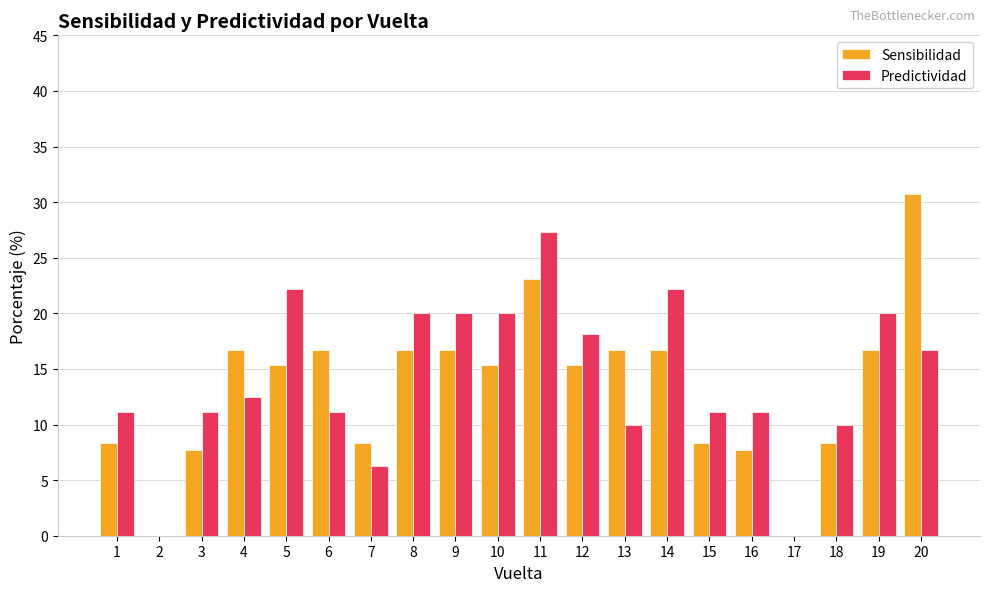

What are all the series names shown in the legend?

Sensibilidad, Predictividad